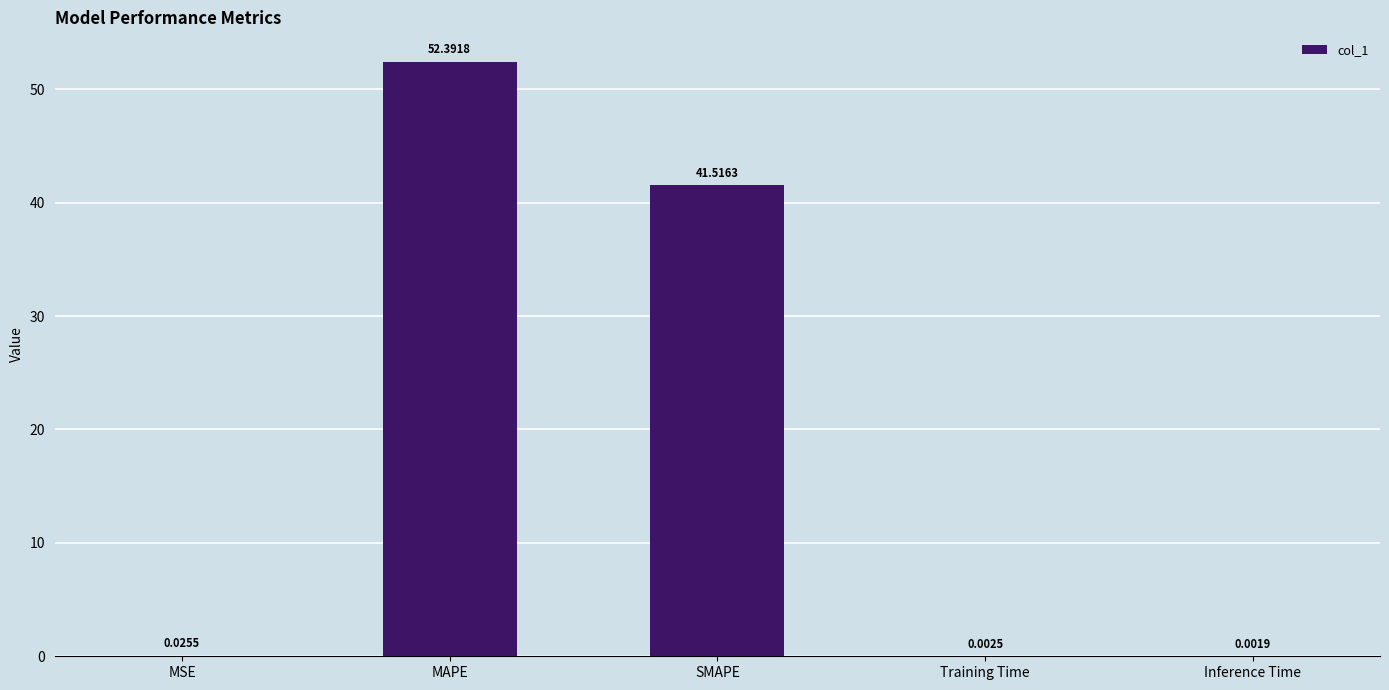

Which label corresponds to the largest value in the chart?

MAPE